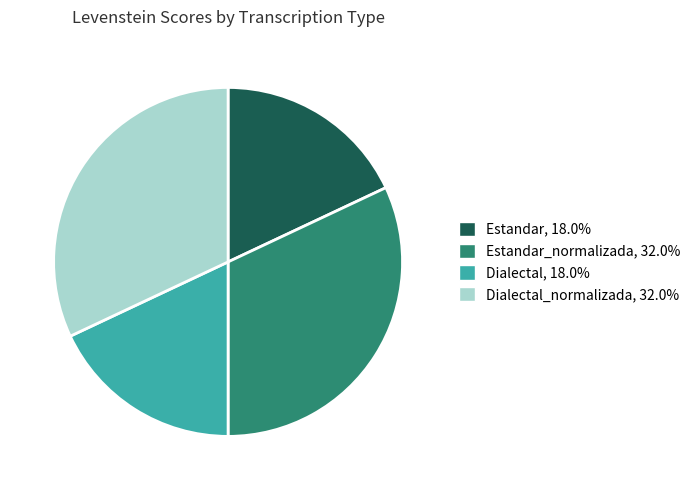

Combined, do Estandar_normalizada, 32.0% and Dialectal_normalizada, 32.0% account for over 50%?

Yes